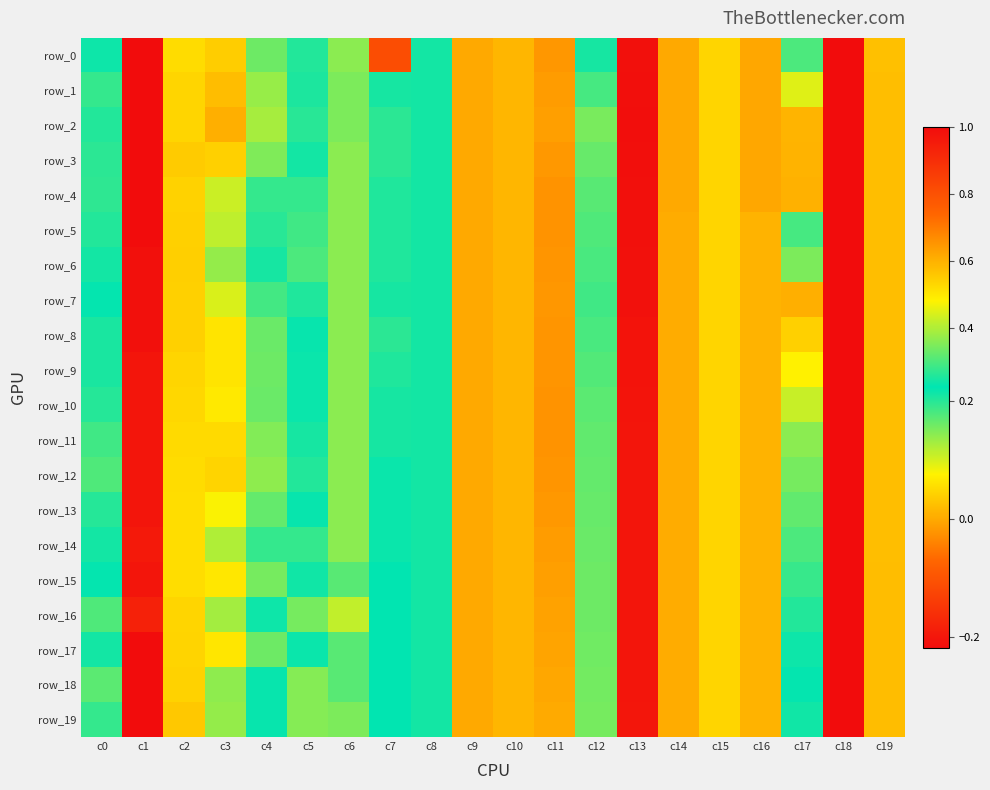

Where is row_7 nearest to the value 0?

c9